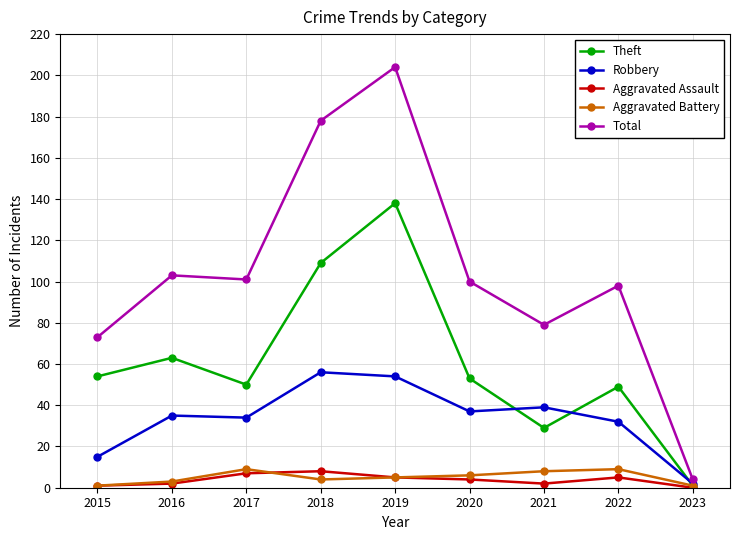

Between 2015 and 2016, which series saw the biggest shift?

Total